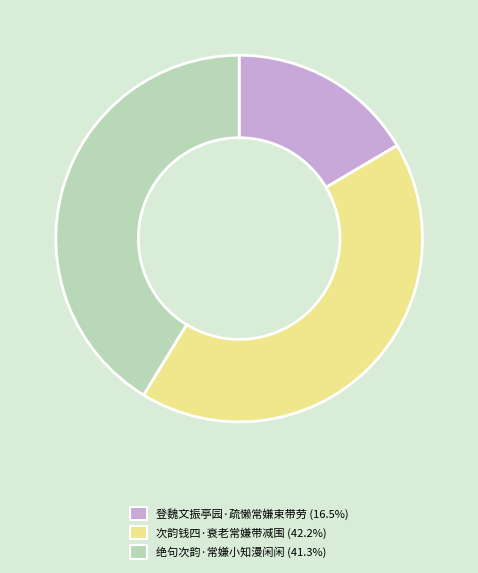

Does any single category account for the majority?

No